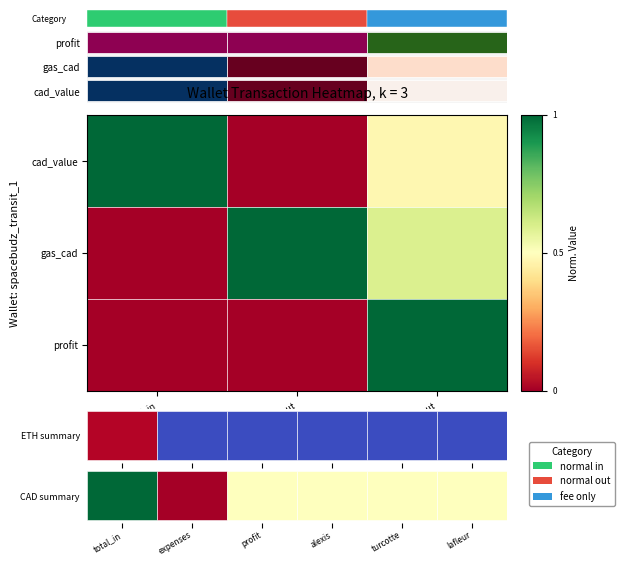

The cad_value series shows 0.7 at tx_2021-10-08_out. True or false?

False